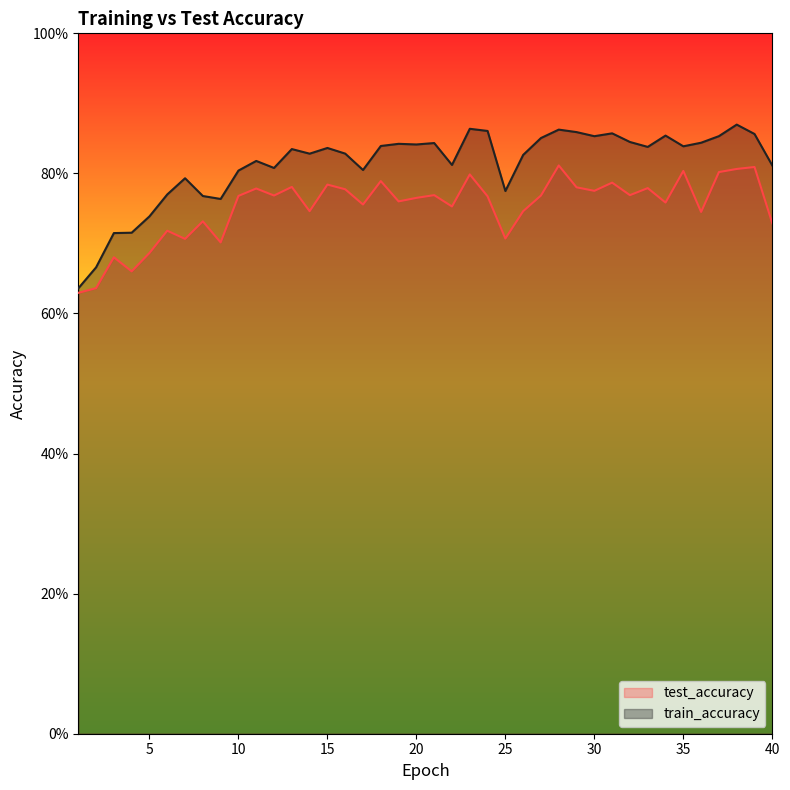

What is the total value across all series at 2?

1.3